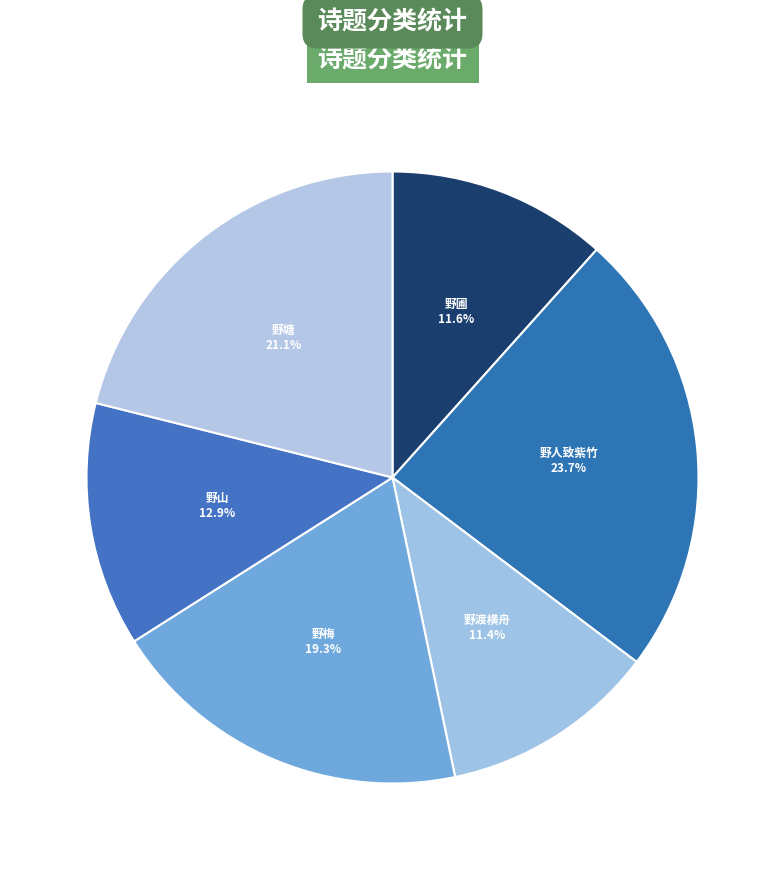

Which slice is the largest?

野人致紫竹